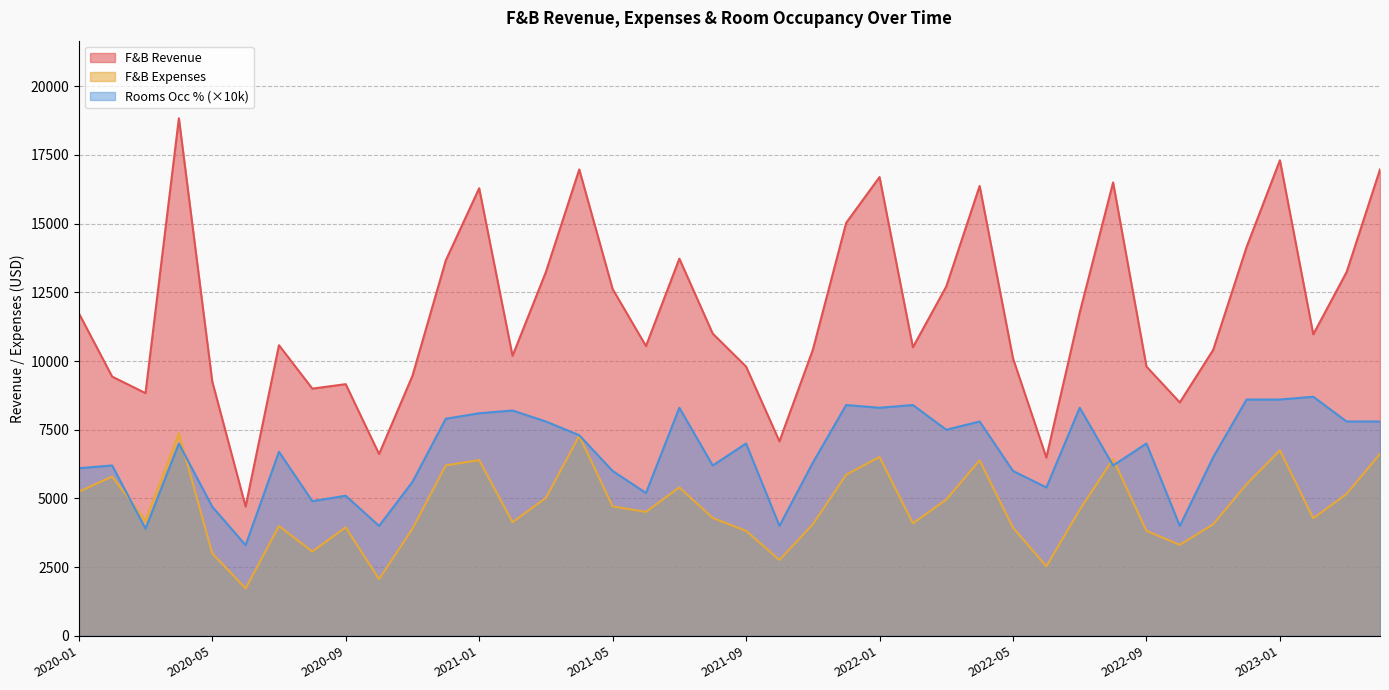

Which series has the widest spread of values?

F&B Revenue